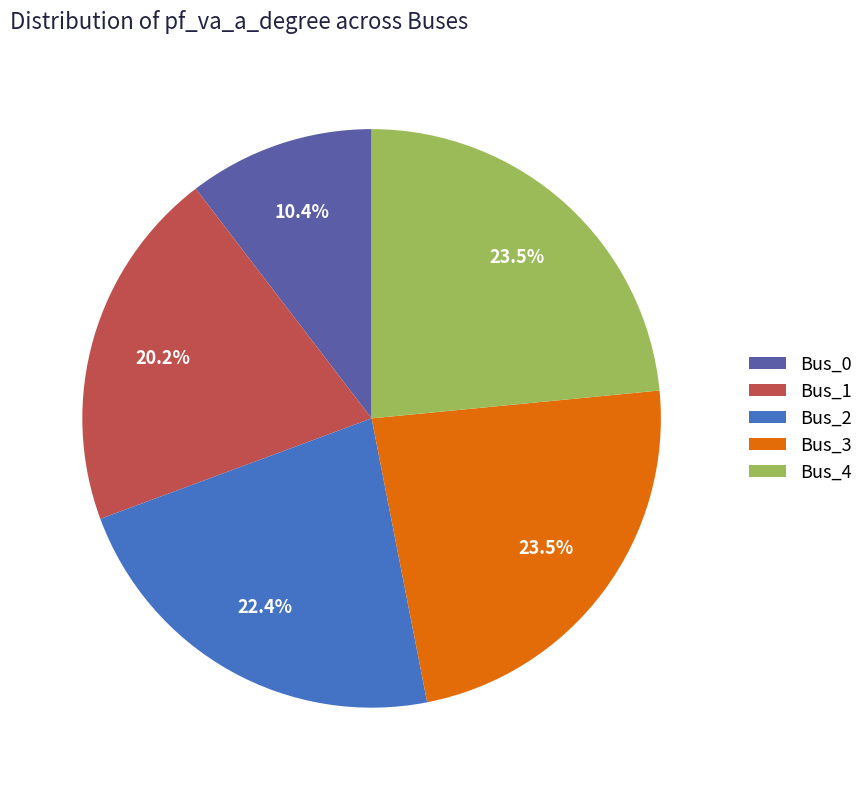

How many slices are in this pie chart?

5